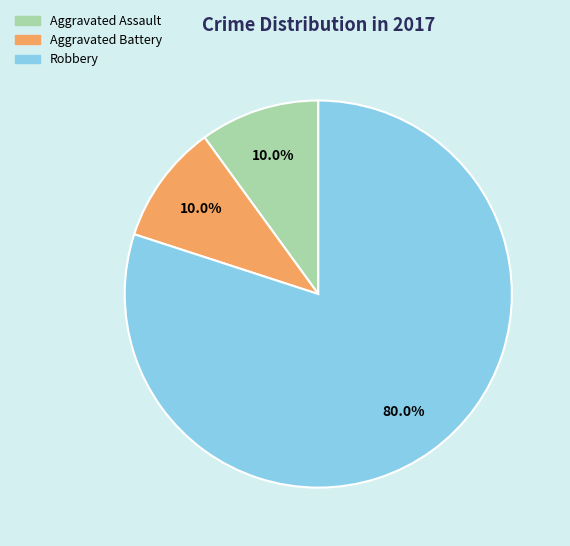

Approximately how many times larger is the value at Aggravated Assault compared to Aggravated Battery?

1.0